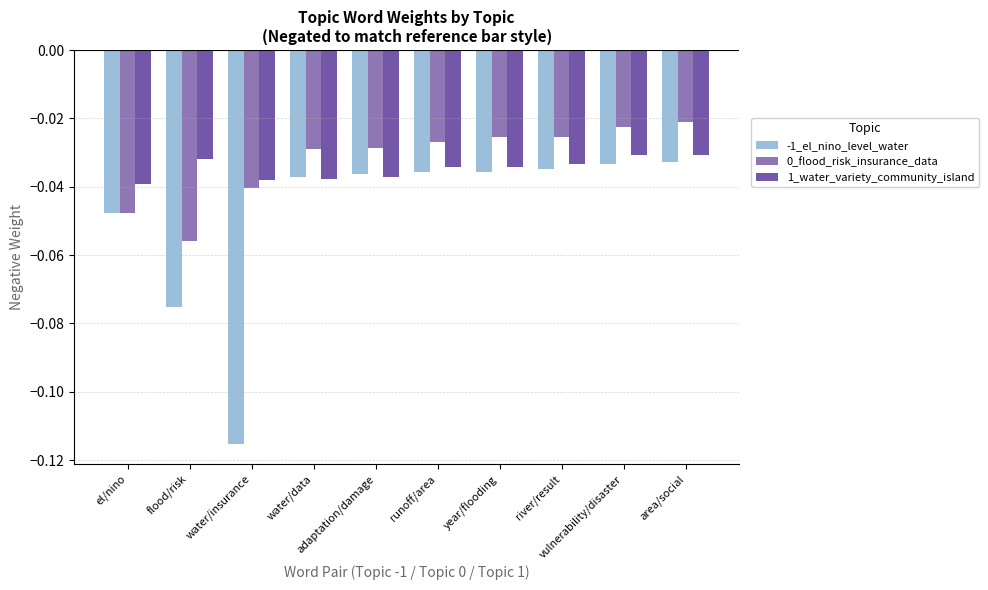

What is the sum of all -1_el_nino_level_water values?

-0.5